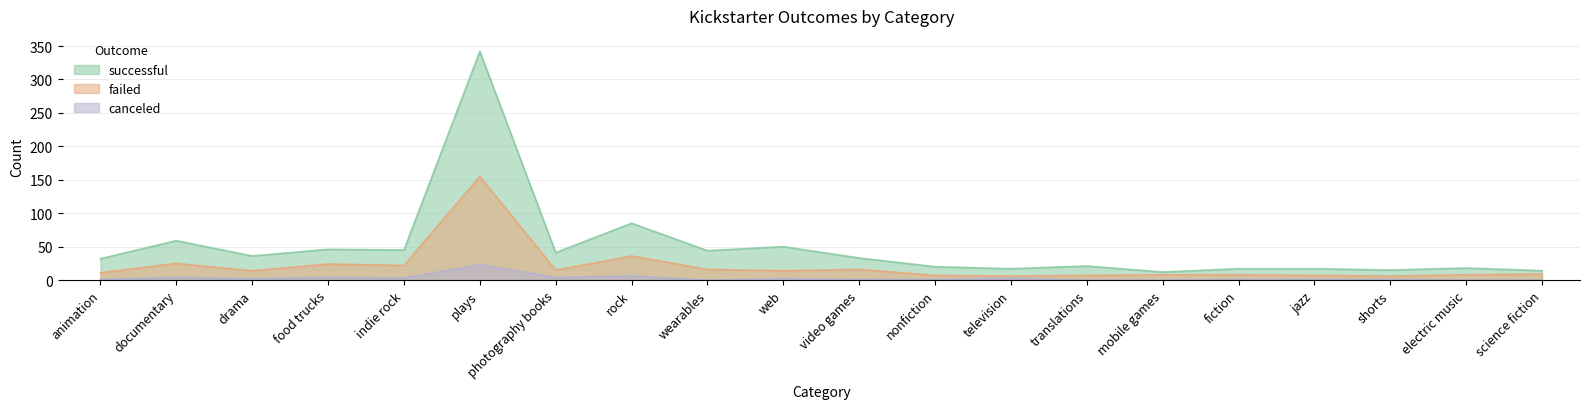

Rank the series by their maximum value, from lowest to highest.

canceled, failed, successful